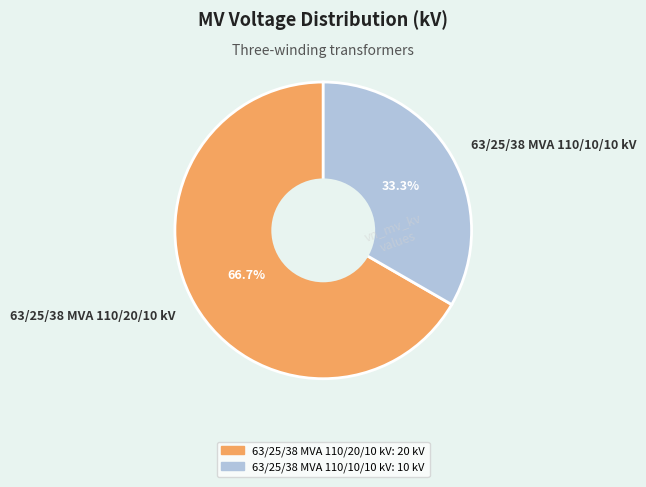

Combined, do 63/25/38 MVA 110/20/10 kV and 63/25/38 MVA 110/10/10 kV account for over 50%?

Yes